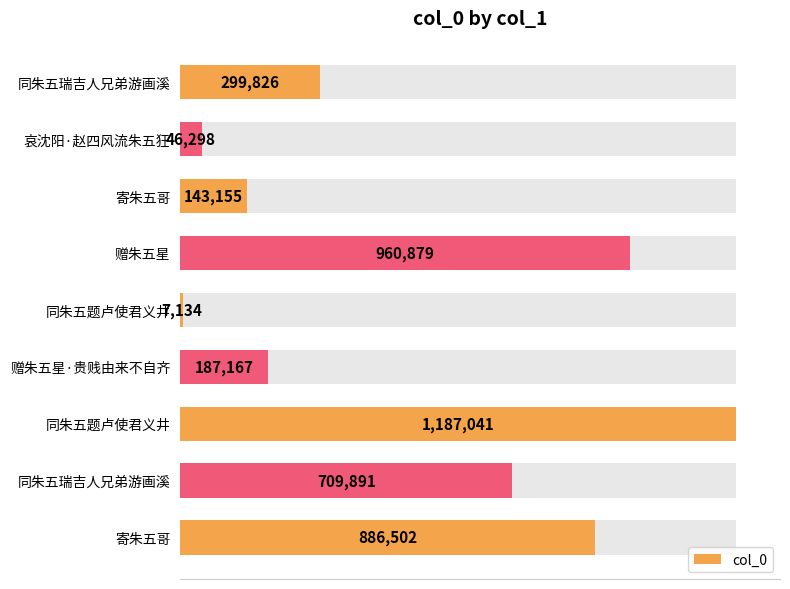

How many data points are above 299826?

4